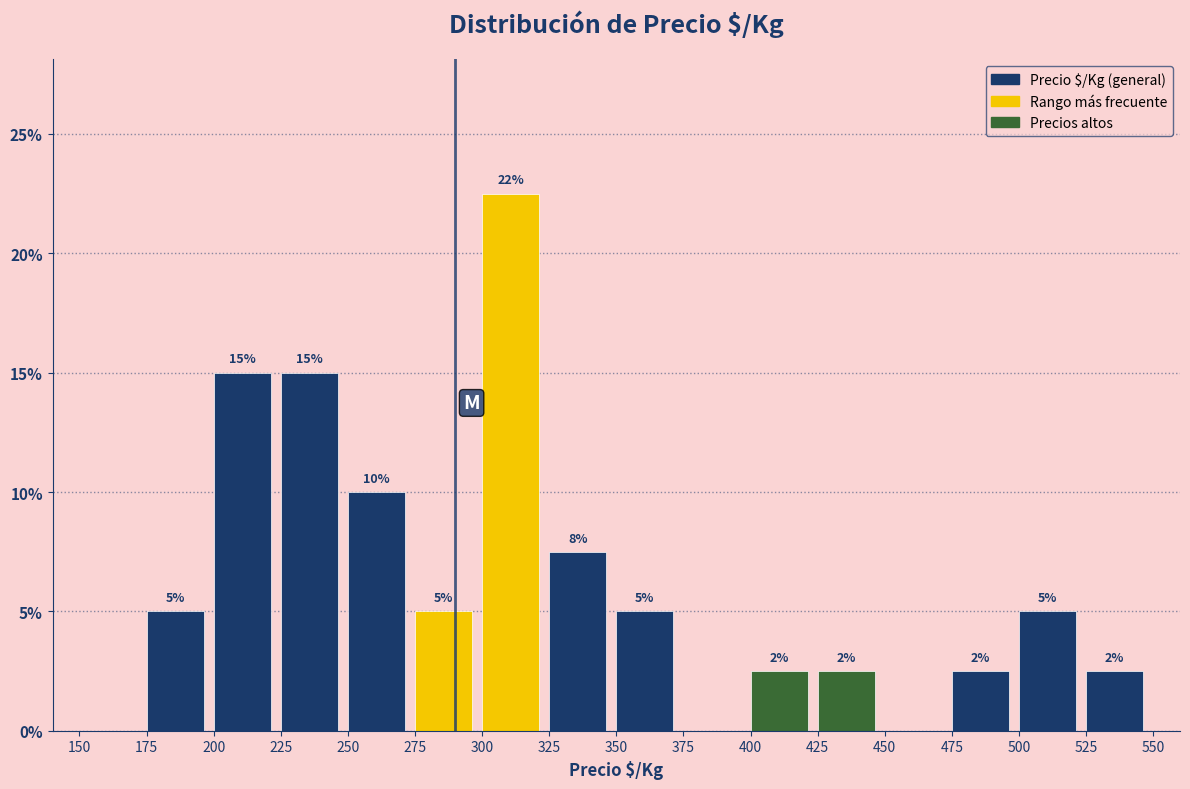

Which range on the x-axis has the tallest bar?

300 to 325